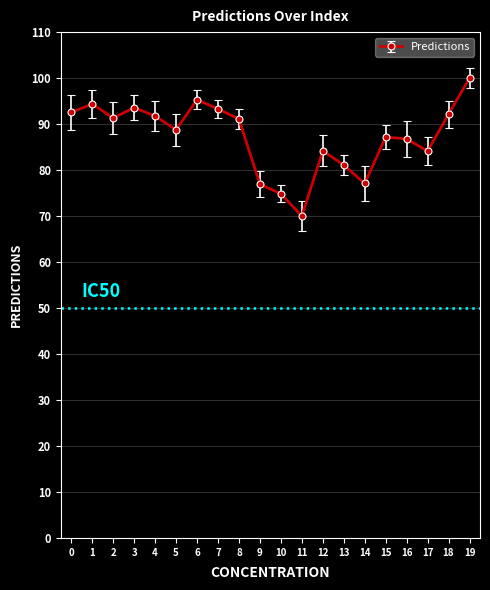

Where is the first local minimum?

2